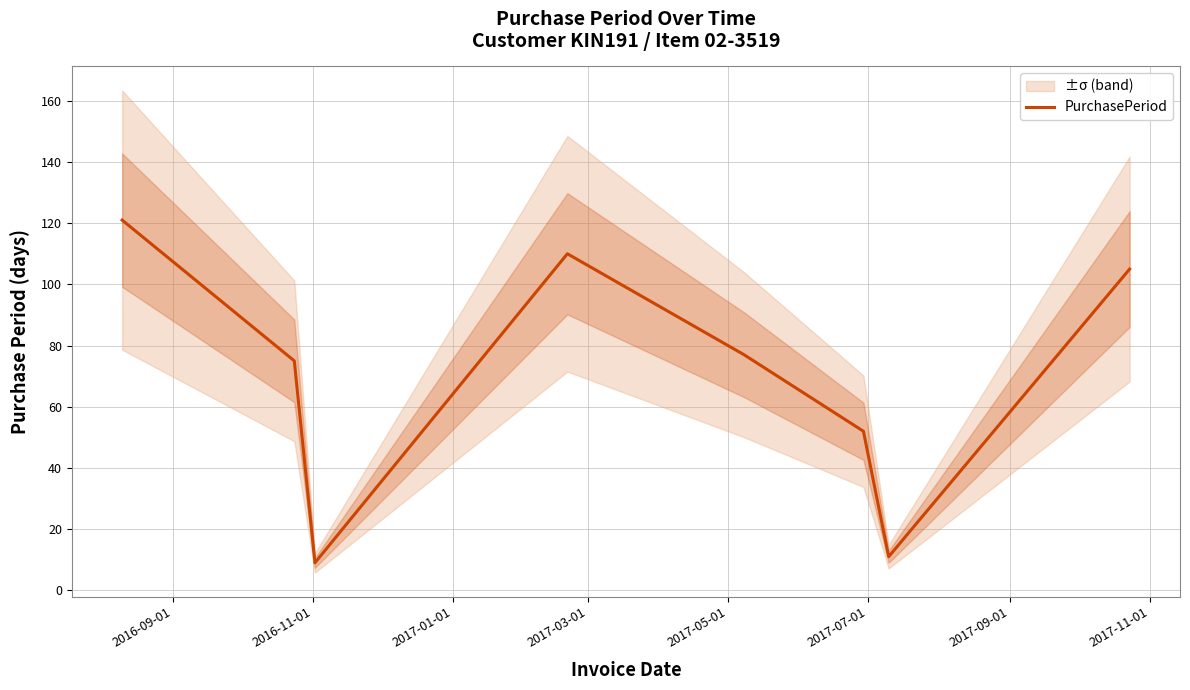

What is the value of the 3rd point from the left?

9